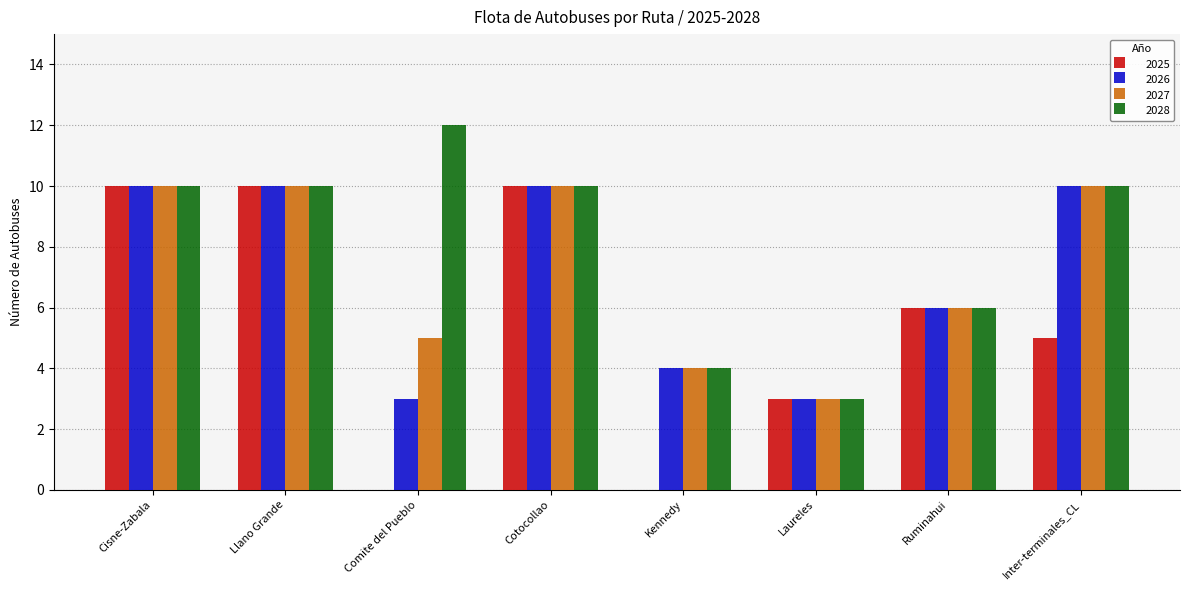

How many 2025 values are between 3 and 10?

6